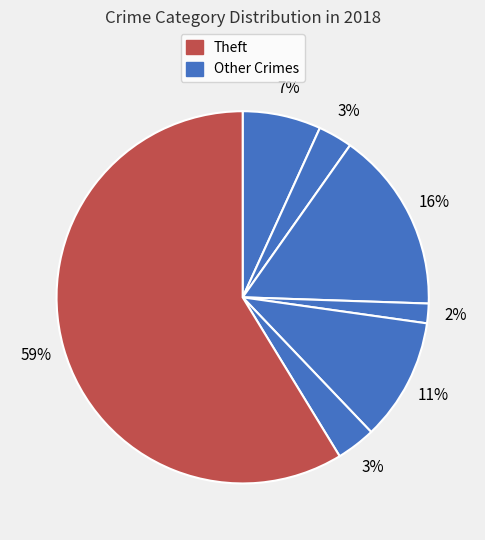

Count the number of slices in the pie.

7